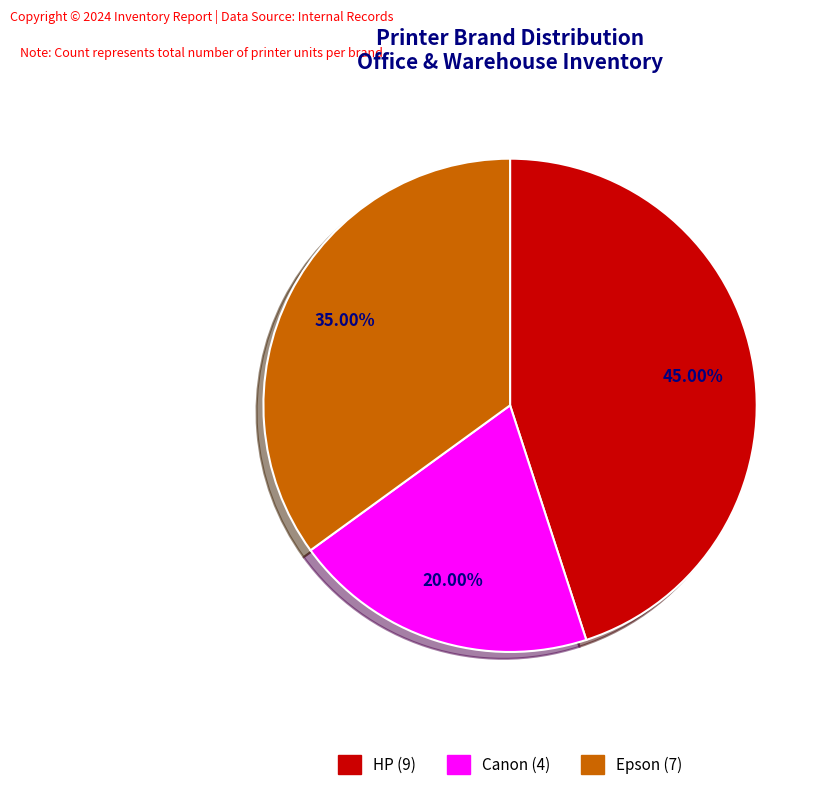

Rank the categories by value from highest to lowest.

HP, Epson, Canon